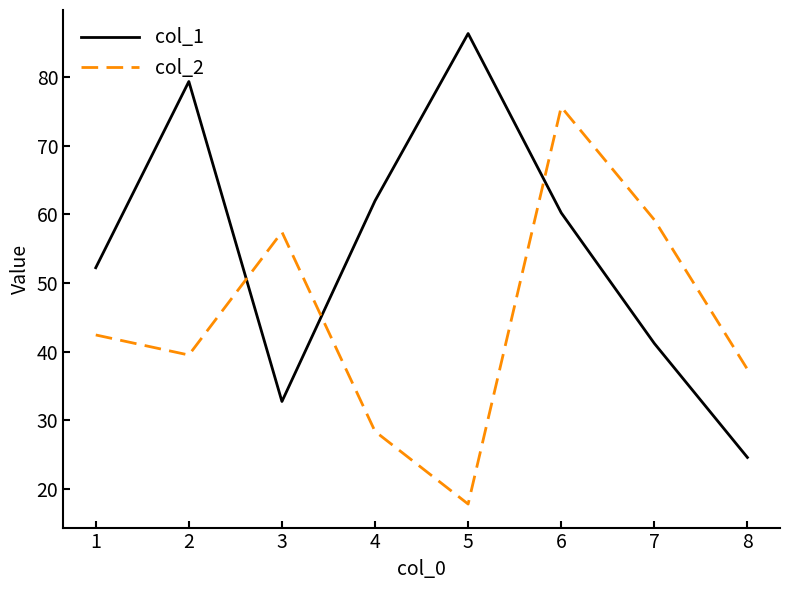

Rank the categories by col_2 value from lowest to highest.

5, 4, 8, 2, 1, 3, 7, 6